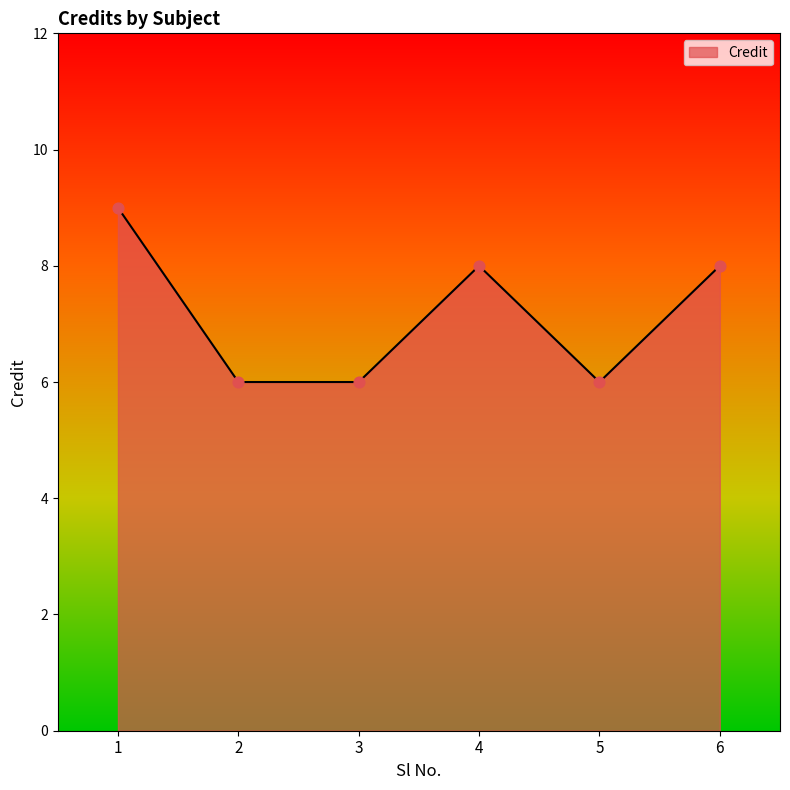

Between 6 and 2, which is larger?

6